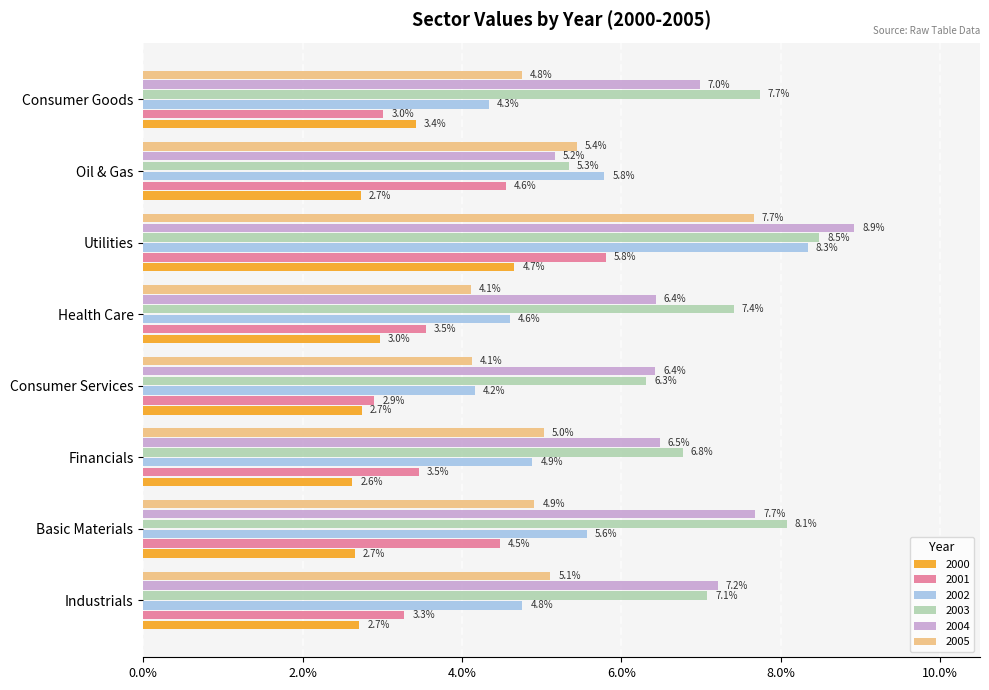

What are all the series names shown in the legend?

2000, 2001, 2002, 2003, 2004, 2005